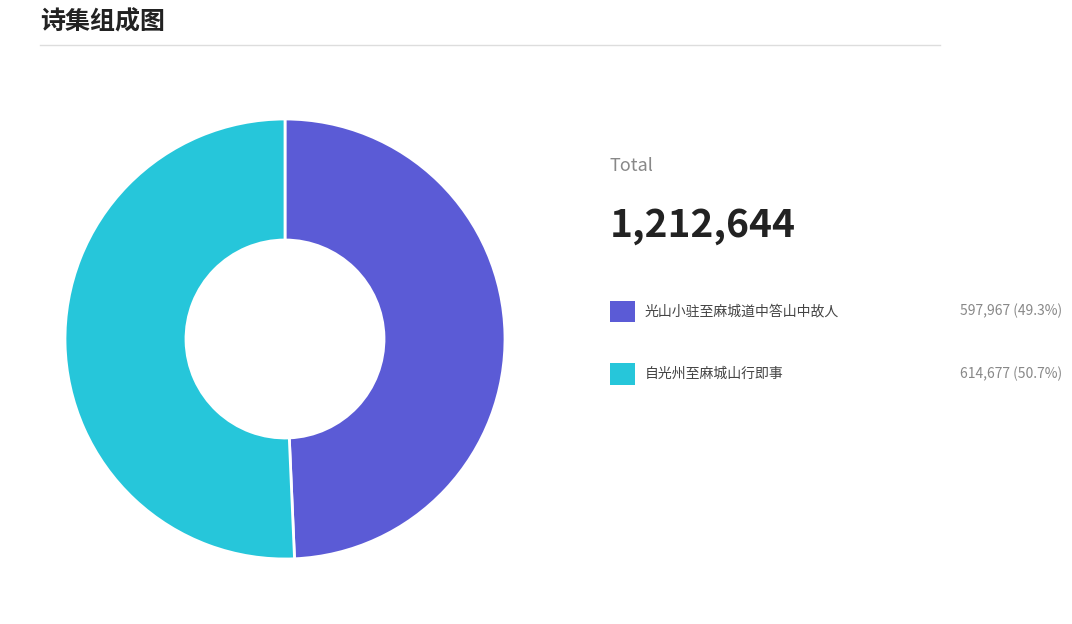

Is there a majority slice in this chart?

Yes